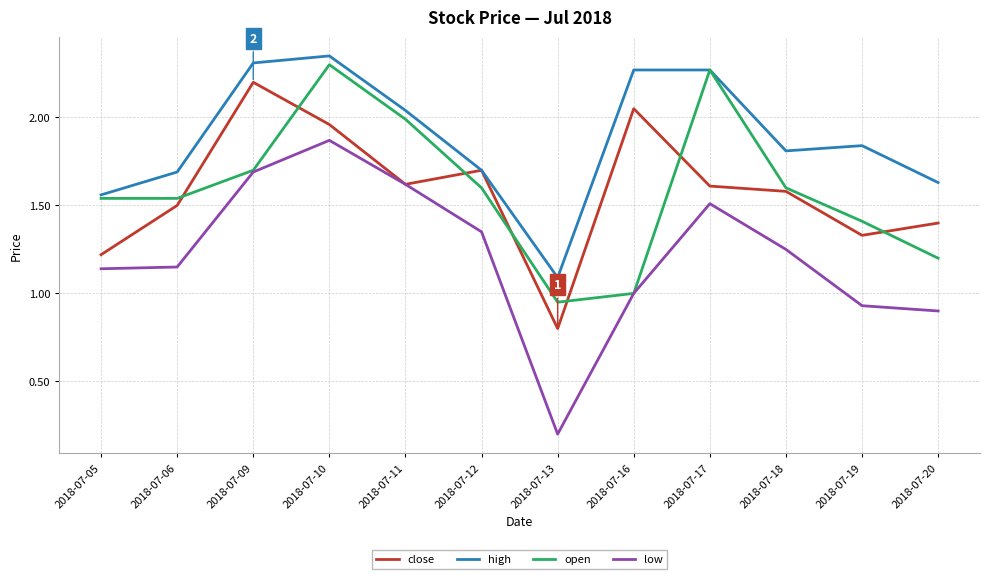

Which series changed the most between 2018-07-11 and 2018-07-13?

low